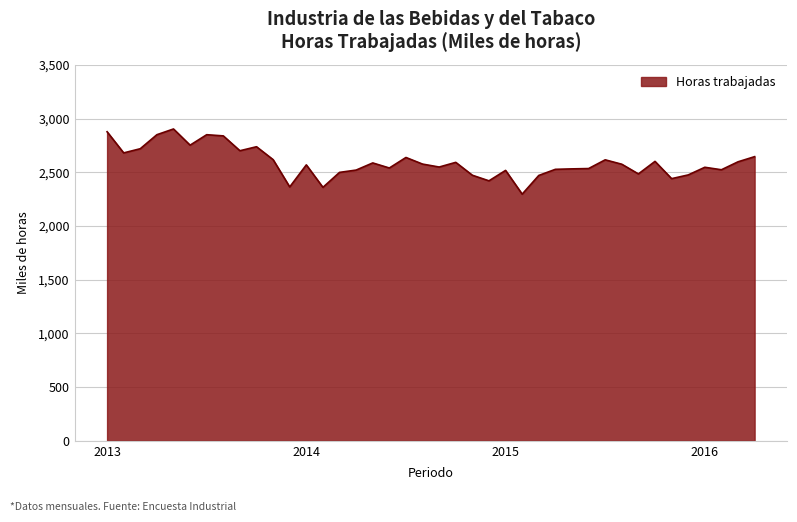

What is the maximum value shown in the chart?

2902.7